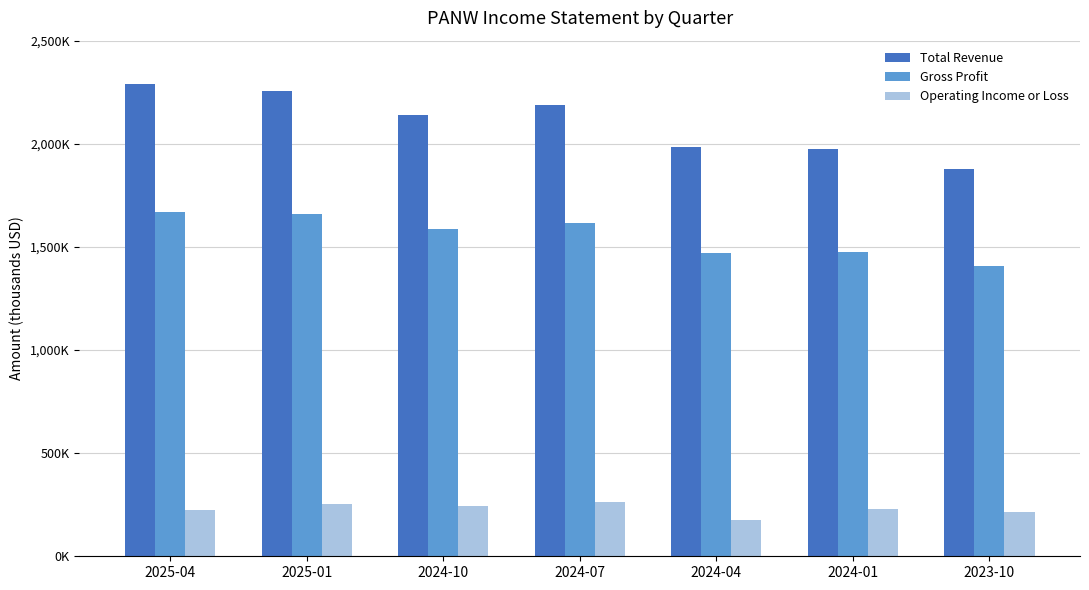

Where is Operating Income or Loss nearest to the value 219500?

2023-10